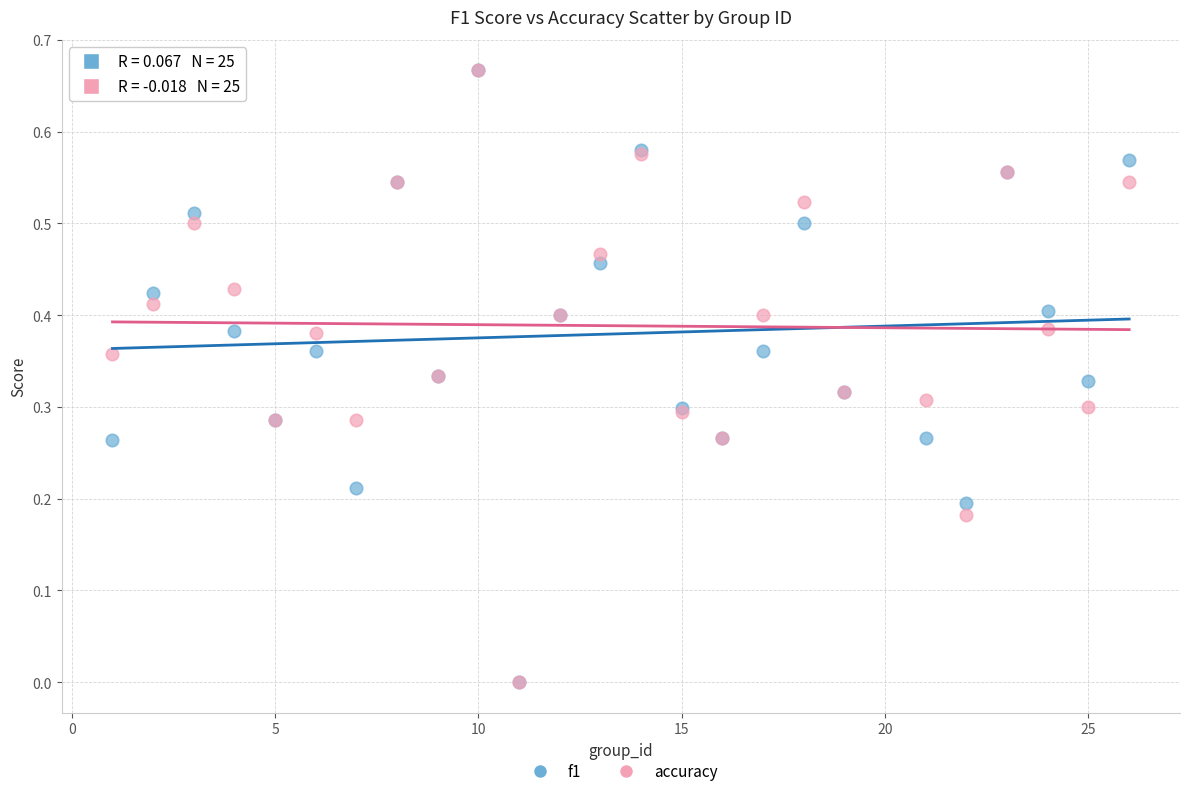

What are all the series names shown in the legend?

f1, accuracy